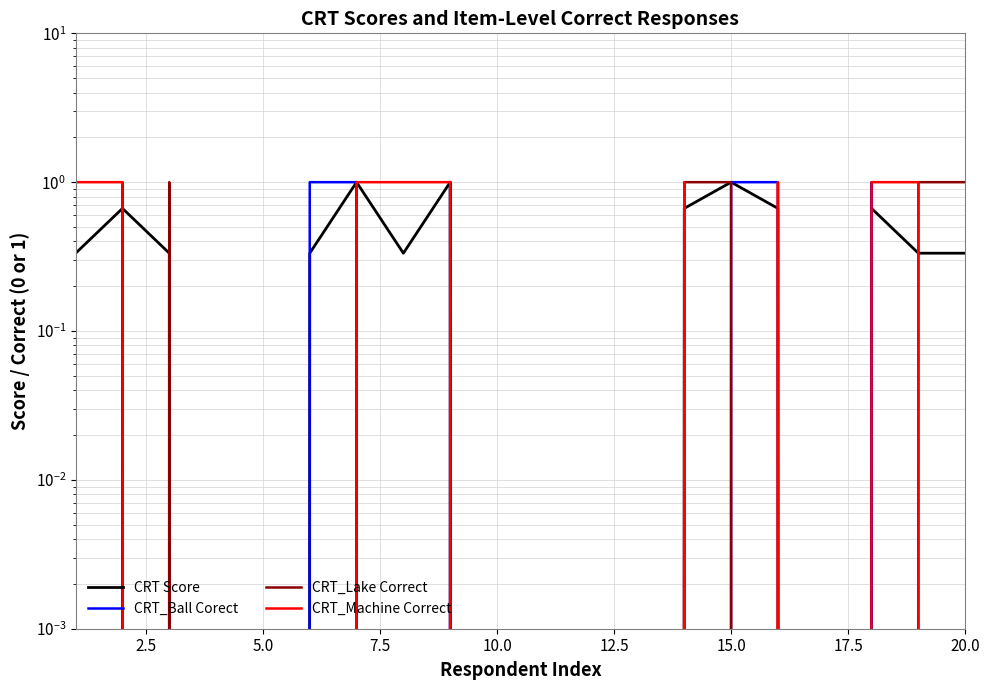

After their last crossing, which series has the higher values: CRT Score or CRT_Lake Correct?

CRT_Lake Correct